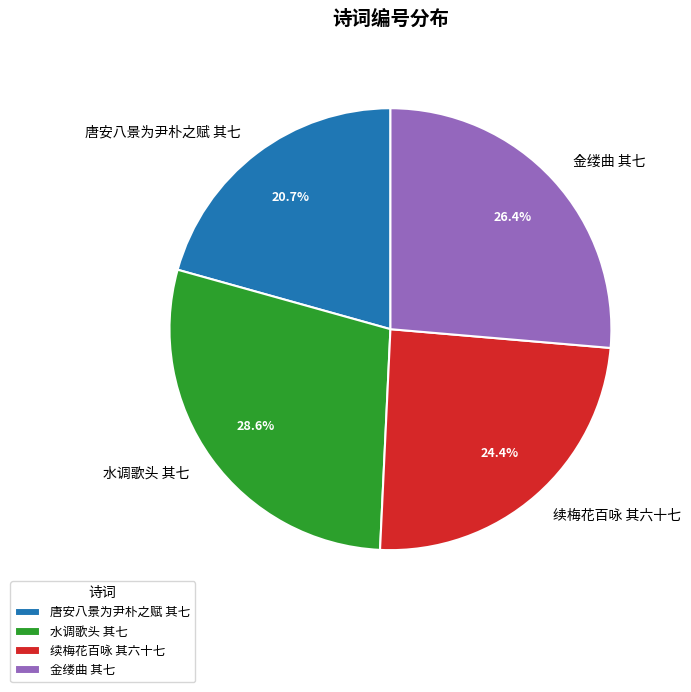

How many segments does this pie chart have?

4